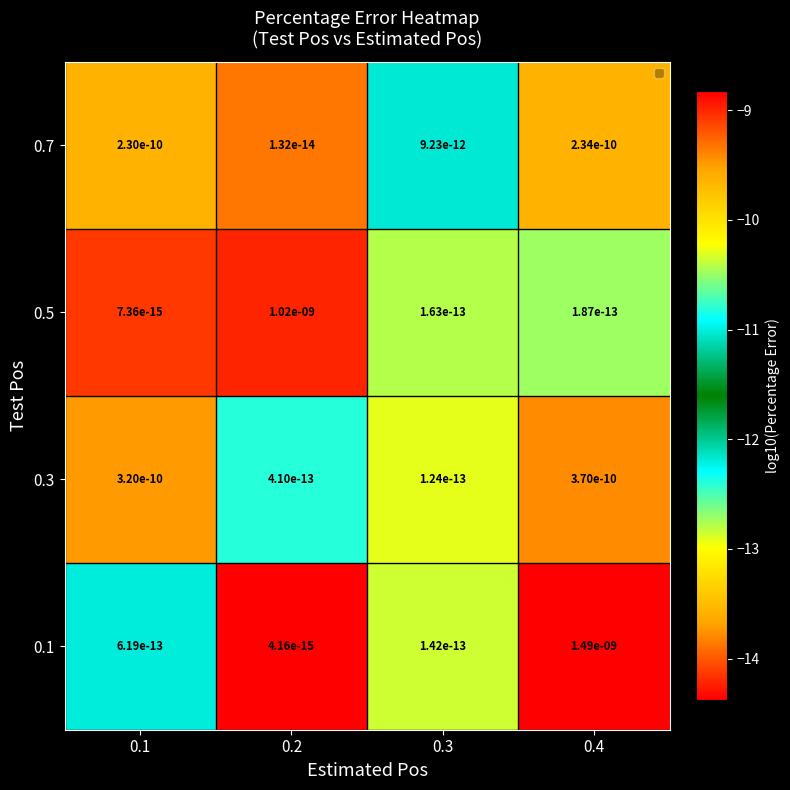

Rank the series by their maximum value, from lowest to highest.

0.7, 0.3, 0.5, 0.1